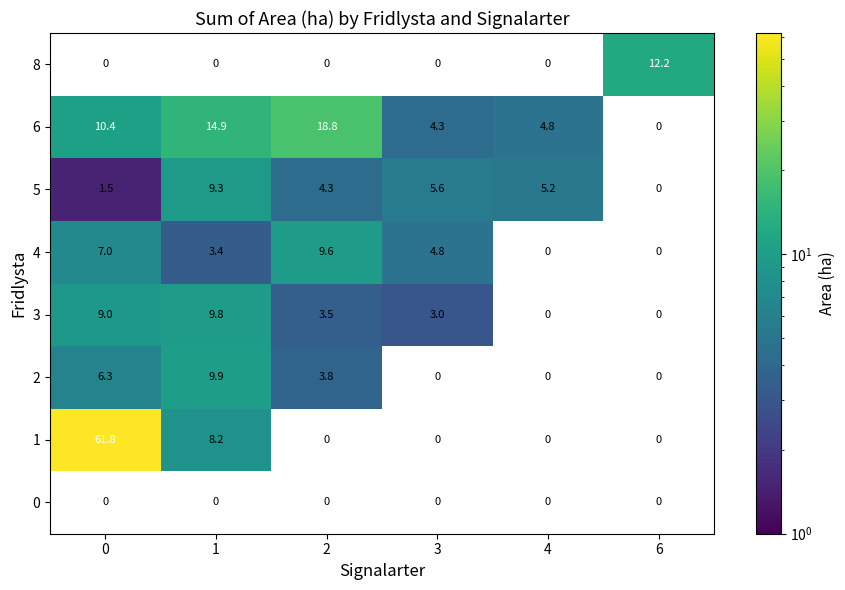

Is the value of 1 at 0 greater than the value of 2 at 4?

Yes